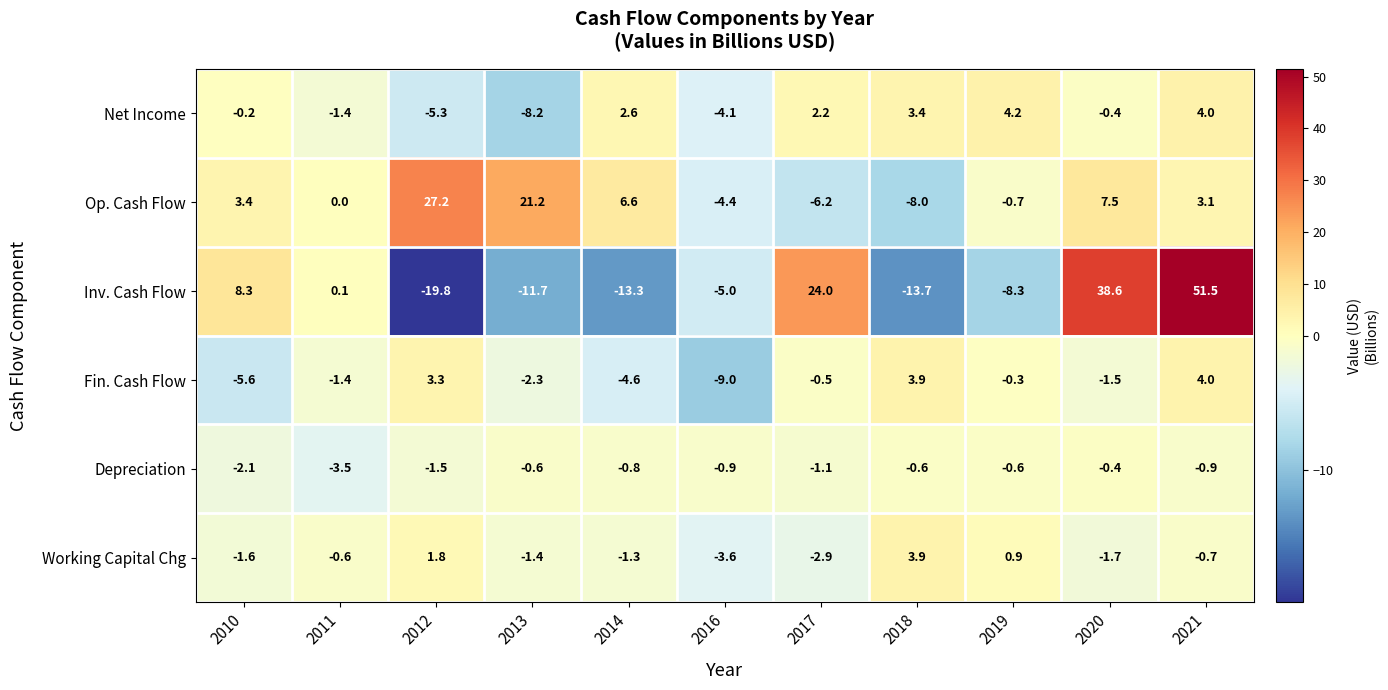

Which series has the widest spread of values?

Inv. Cash Flow